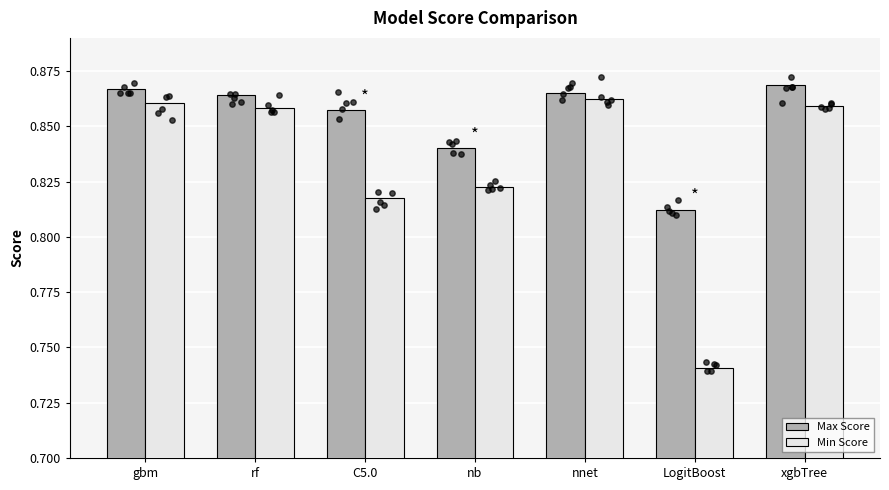

Which series has the widest spread of Y values?

Min Score